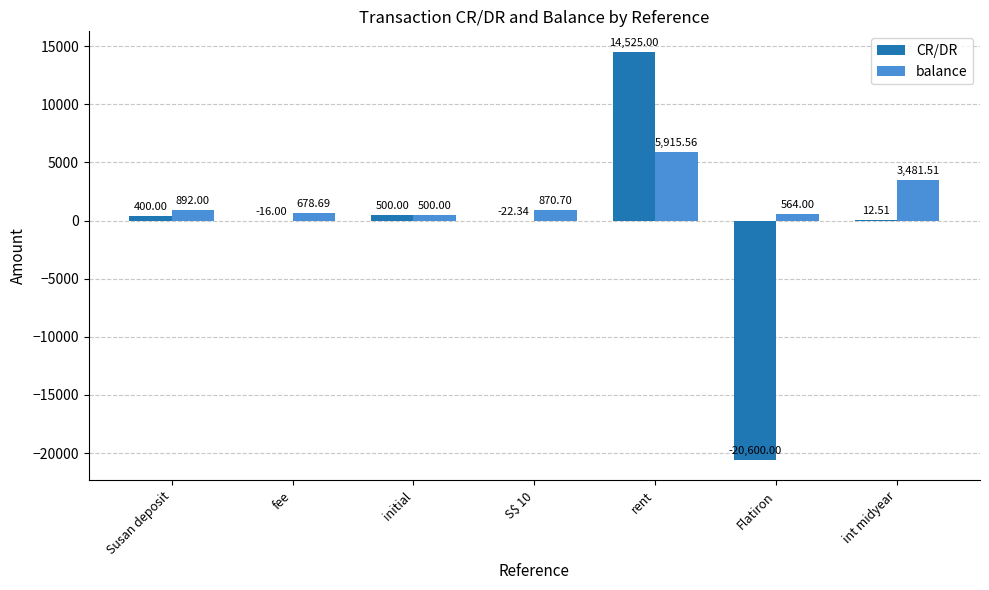

Which category has the highest value in the CR/DR series?

rent